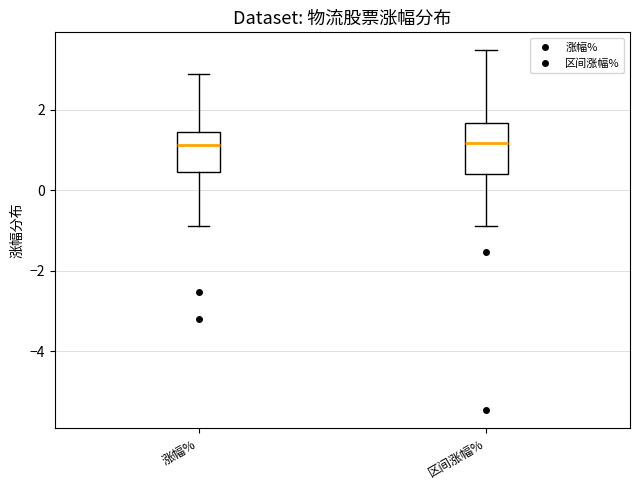

Reading left to right, read every box against the y-axis: the position of its median line, the range the box covers, and the ends of its whiskers. The values are not printed on the chart, so give them approximately, as read against the axis.

涨幅%: median 1.2, box 0.4 to 1.4, whiskers -0.8 to 2.8
区间涨幅%: median 1.2, box 0.4 to 1.6, whiskers -0.8 to 3.4